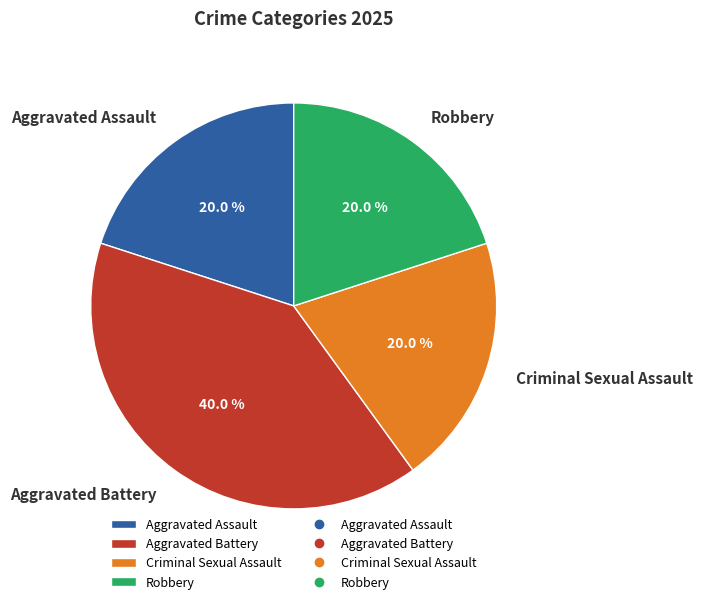

To the nearest percent, what is the average slice percentage?

25%